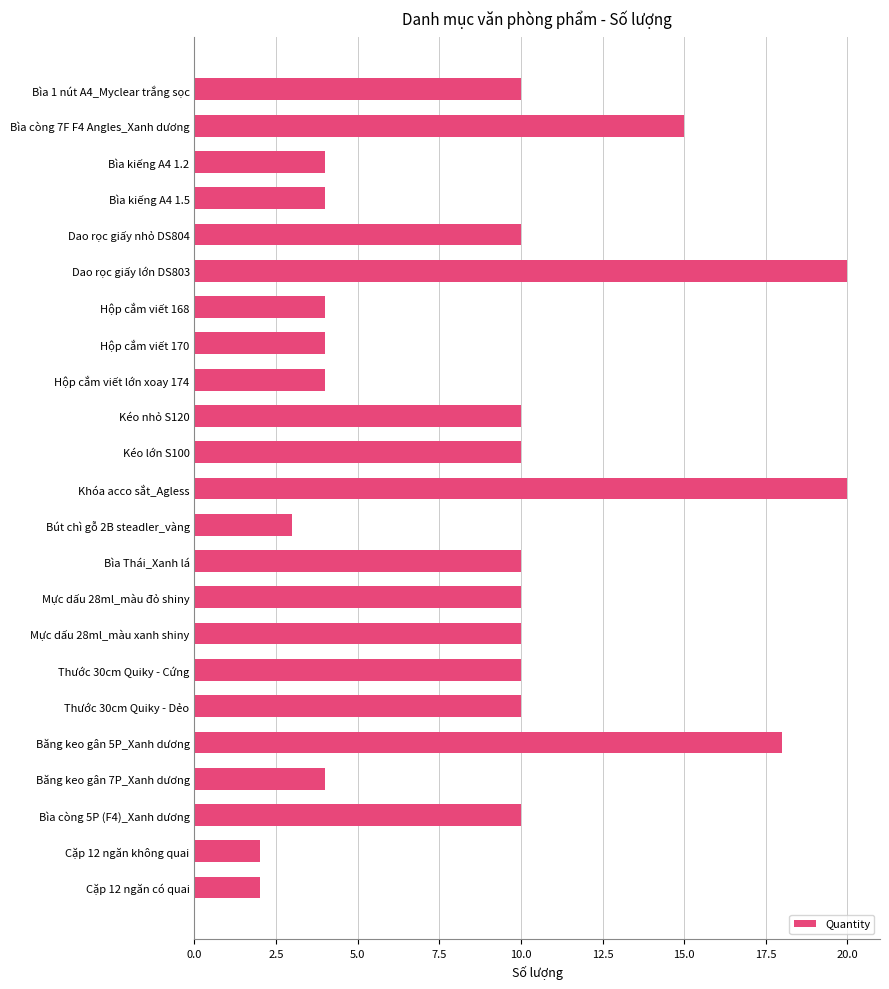

The value at Bìa 1 nút A4_Myclear trắng sọc is 10. True or false?

True